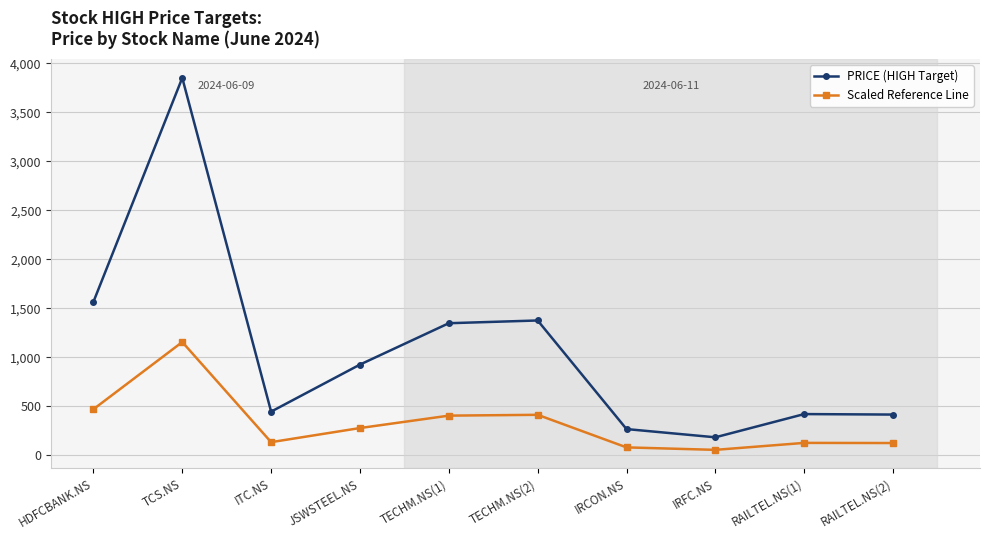

What is the label of the 10th point from the left?

RAILTEL.NS(2)